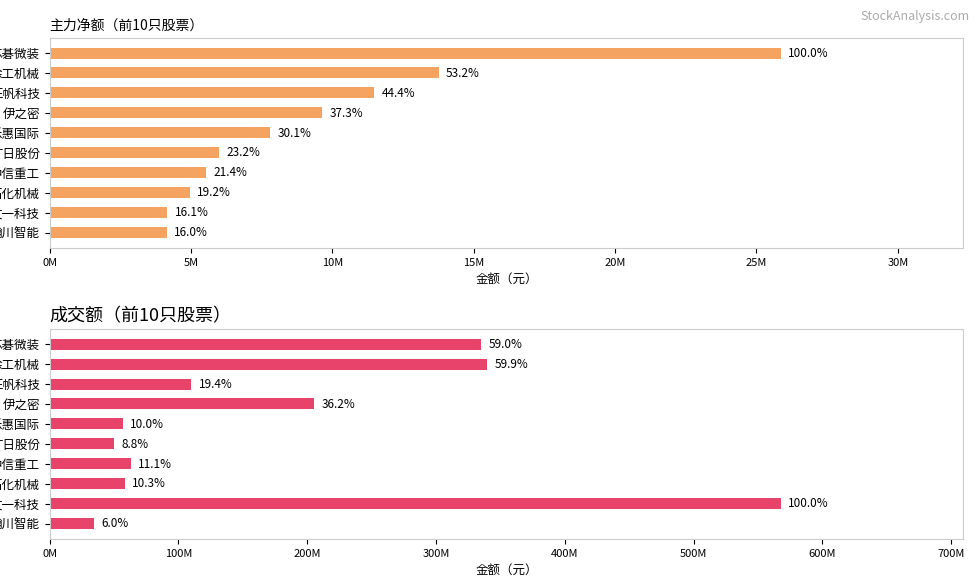

Does the chart contain any negative values?

No